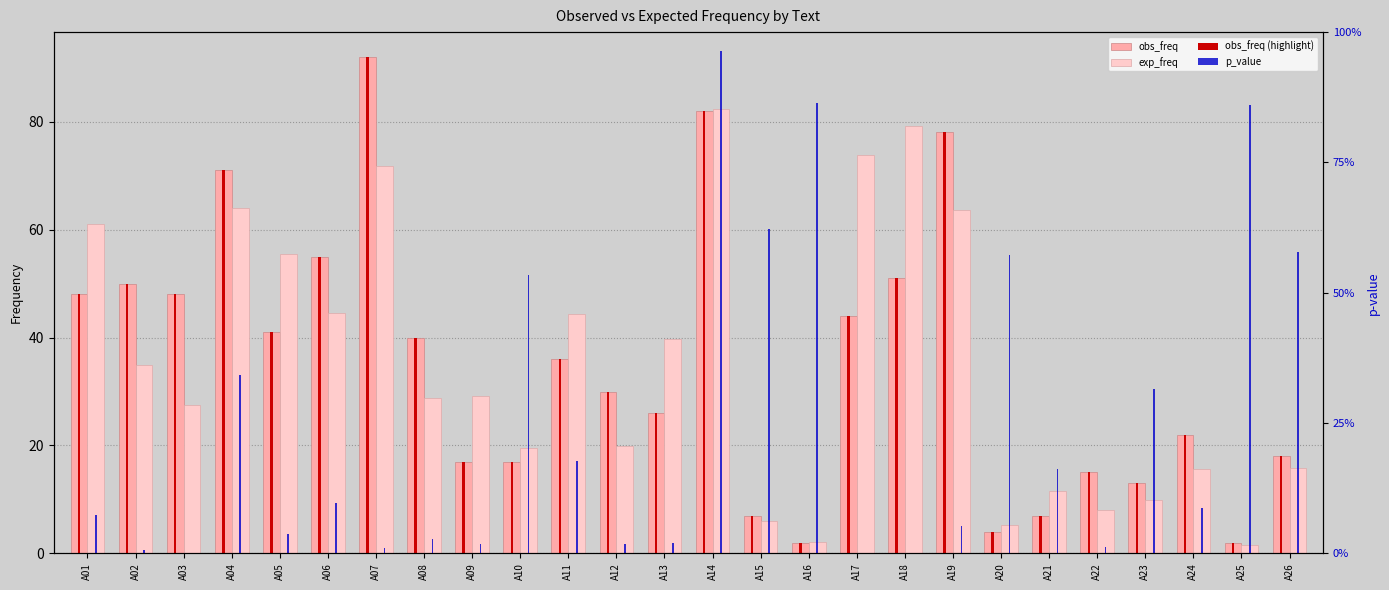

How many series are shown in this chart?

3